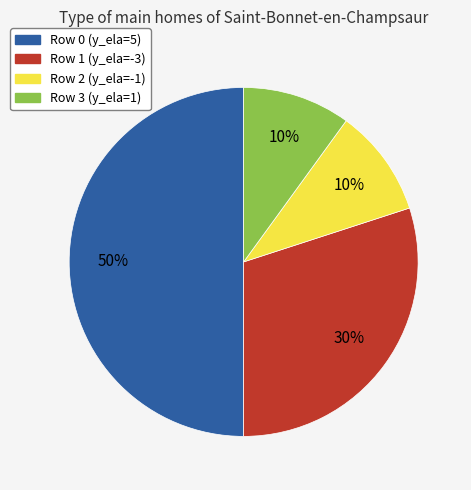

How many segments does this pie chart have?

4